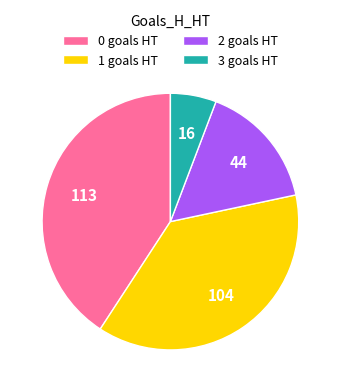

Count the number of slices in the pie.

4